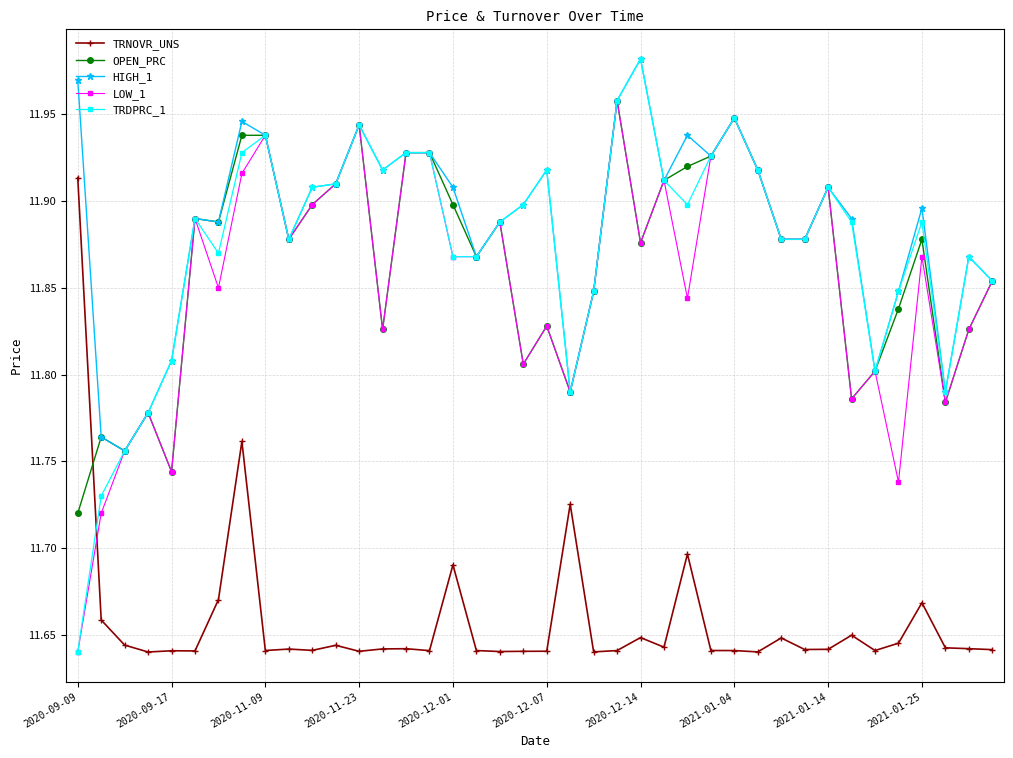

True or false: TRDPRC_1 and TRNOVR_UNS intersect in this chart.

True